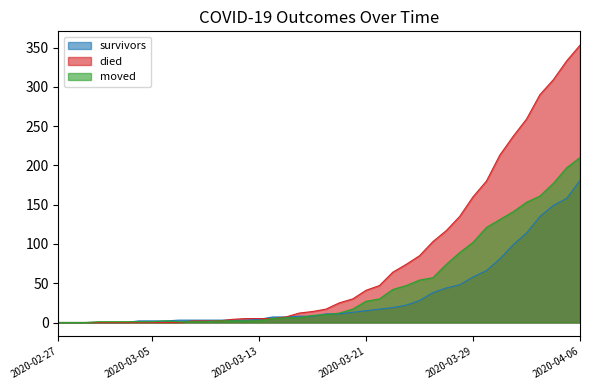

True or false: died and survivors cross at least once.

True